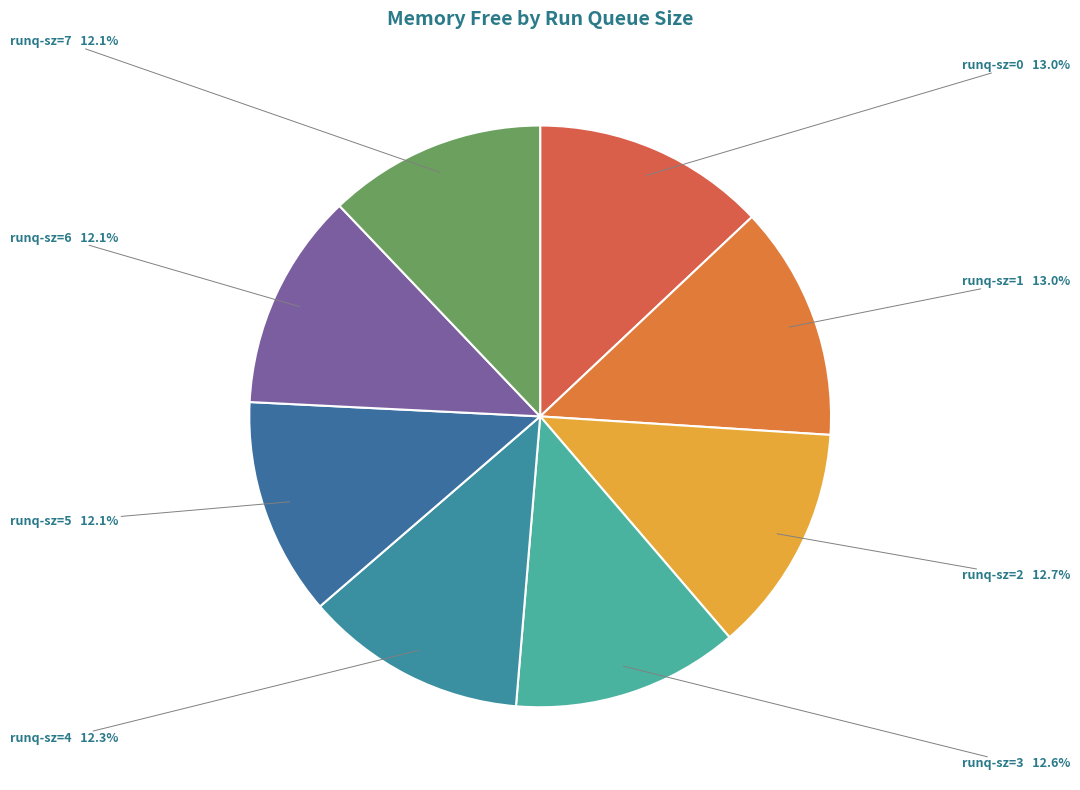

How many segments does this pie chart have?

8